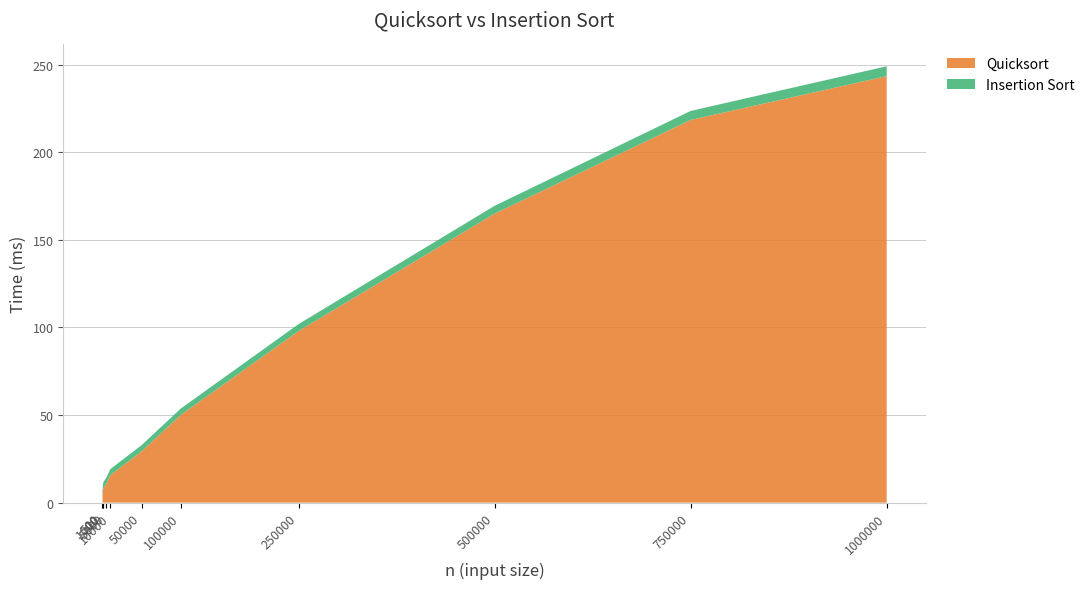

Reading left to right, what are all the values shown in this chart?

Quicksort: 10=3.8	500=5.9	1000=8.1	5000=10.9	10000=15.7	50000=29.3	100000=50.1	250000=98.0	500000=164.9	750000=218.4	1000000=243.4
Insertion Sort: 10=3.5	500=3.5	1000=3.5	5000=3.5	10000=3.5	50000=3.6	100000=3.7	250000=4.0	500000=4.5	750000=5.1	1000000=5.6